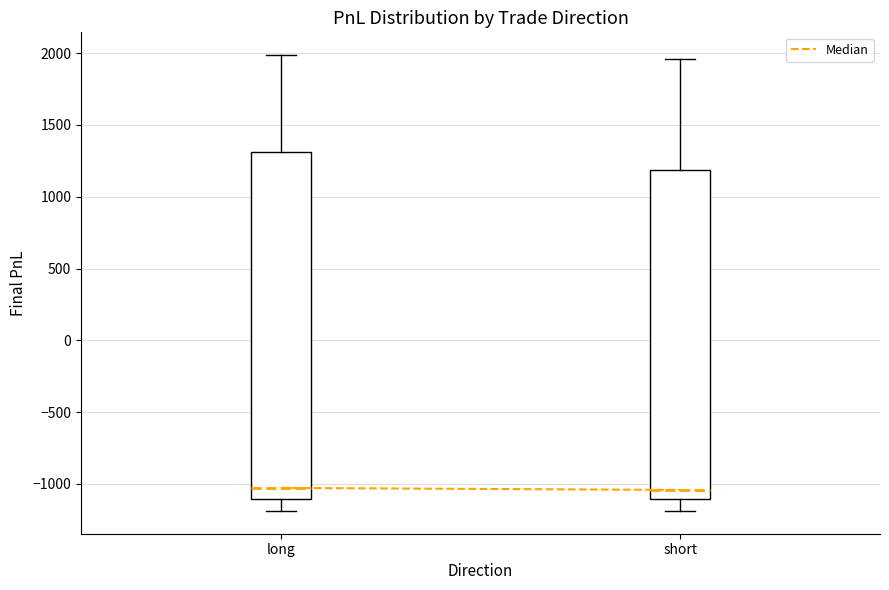

Comparing the boxes themselves (not the whiskers), which one is the tallest?

long